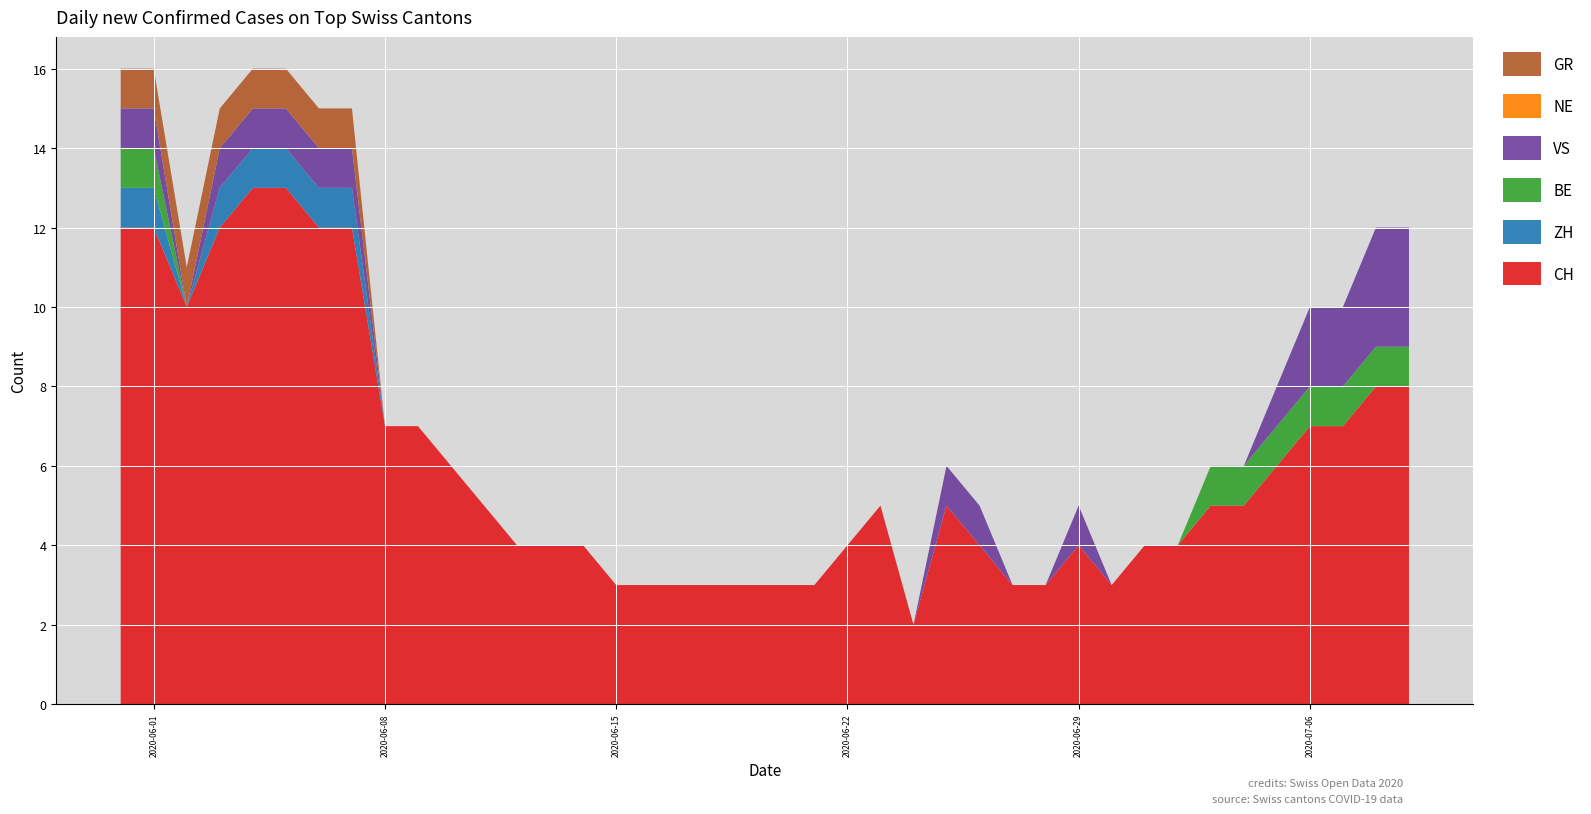

Reading left to right, list all the values displayed in this chart.

CH: 2020-05-31=12	2020-06-01=12	2020-06-02=10	2020-06-03=12	2020-06-04=13	2020-06-05=13	2020-06-06=12	2020-06-07=12	2020-06-08=7	2020-06-09=7	2020-06-10=6	2020-06-11=5	2020-06-12=4	2020-06-13=4	2020-06-14=4	2020-06-15=3	2020-06-16=3	2020-06-17=3	2020-06-18=3	2020-06-19=3	2020-06-20=3	2020-06-21=3	2020-06-22=4	2020-06-23=5	2020-06-24=2	2020-06-25=5	2020-06-26=4	2020-06-27=3	2020-06-28=3	2020-06-29=4	2020-06-30=3	2020-07-01=4	2020-07-02=4	2020-07-03=5	2020-07-04=5	2020-07-05=6	2020-07-06=7	2020-07-07=7	2020-07-08=8	2020-07-09=8
ZH: 2020-05-31=1	2020-06-01=1	2020-06-02=0	2020-06-03=1	2020-06-04=1	2020-06-05=1	2020-06-06=1	2020-06-07=1	2020-06-08=0	2020-06-09=0	2020-06-10=0	2020-06-11=0	2020-06-12=0	2020-06-13=0	2020-06-14=0	2020-06-15=0	2020-06-16=0	2020-06-17=0	2020-06-18=0	2020-06-19=0	2020-06-20=0	2020-06-21=0	2020-06-22=0	2020-06-23=0	2020-06-24=0	2020-06-25=0	2020-06-26=0	2020-06-27=0	2020-06-28=0	2020-06-29=0	2020-06-30=0	2020-07-01=0	2020-07-02=0	2020-07-03=0	2020-07-04=0	2020-07-05=0	2020-07-06=0	2020-07-07=0	2020-07-08=0	2020-07-09=0
BE: 2020-05-31=1	2020-06-01=1	2020-06-02=0	2020-06-03=0	2020-06-04=0	2020-06-05=0	2020-06-06=0	2020-06-07=0	2020-06-08=0	2020-06-09=0	2020-06-10=0	2020-06-11=0	2020-06-12=0	2020-06-13=0	2020-06-14=0	2020-06-15=0	2020-06-16=0	2020-06-17=0	2020-06-18=0	2020-06-19=0	2020-06-20=0	2020-06-21=0	2020-06-22=0	2020-06-23=0	2020-06-24=0	2020-06-25=0	2020-06-26=0	2020-06-27=0	2020-06-28=0	2020-06-29=0	2020-06-30=0	2020-07-01=0	2020-07-02=0	2020-07-03=1	2020-07-04=1	2020-07-05=1	2020-07-06=1	2020-07-07=1	2020-07-08=1	2020-07-09=1
VS: 2020-05-31=1	2020-06-01=1	2020-06-02=0	2020-06-03=1	2020-06-04=1	2020-06-05=1	2020-06-06=1	2020-06-07=1	2020-06-08=0	2020-06-09=0	2020-06-10=0	2020-06-11=0	2020-06-12=0	2020-06-13=0	2020-06-14=0	2020-06-15=0	2020-06-16=0	2020-06-17=0	2020-06-18=0	2020-06-19=0	2020-06-20=0	2020-06-21=0	2020-06-22=0	2020-06-23=0	2020-06-24=0	2020-06-25=1	2020-06-26=1	2020-06-27=0	2020-06-28=0	2020-06-29=1	2020-06-30=0	2020-07-01=0	2020-07-02=0	2020-07-03=0	2020-07-04=0	2020-07-05=1	2020-07-06=2	2020-07-07=2	2020-07-08=3	2020-07-09=3
NE: 2020-05-31=0	2020-06-01=0	2020-06-02=0	2020-06-03=0	2020-06-04=0	2020-06-05=0	2020-06-06=0	2020-06-07=0	2020-06-08=0	2020-06-09=0	2020-06-10=0	2020-06-11=0	2020-06-12=0	2020-06-13=0	2020-06-14=0	2020-06-15=0	2020-06-16=0	2020-06-17=0	2020-06-18=0	2020-06-19=0	2020-06-20=0	2020-06-21=0	2020-06-22=0	2020-06-23=0	2020-06-24=0	2020-06-25=0	2020-06-26=0	2020-06-27=0	2020-06-28=0	2020-06-29=0	2020-06-30=0	2020-07-01=0	2020-07-02=0	2020-07-03=0	2020-07-04=0	2020-07-05=0	2020-07-06=0	2020-07-07=0	2020-07-08=0	2020-07-09=0
GR: 2020-05-31=1	2020-06-01=1	2020-06-02=1	2020-06-03=1	2020-06-04=1	2020-06-05=1	2020-06-06=1	2020-06-07=1	2020-06-08=0	2020-06-09=0	2020-06-10=0	2020-06-11=0	2020-06-12=0	2020-06-13=0	2020-06-14=0	2020-06-15=0	2020-06-16=0	2020-06-17=0	2020-06-18=0	2020-06-19=0	2020-06-20=0	2020-06-21=0	2020-06-22=0	2020-06-23=0	2020-06-24=0	2020-06-25=0	2020-06-26=0	2020-06-27=0	2020-06-28=0	2020-06-29=0	2020-06-30=0	2020-07-01=0	2020-07-02=0	2020-07-03=0	2020-07-04=0	2020-07-05=0	2020-07-06=0	2020-07-07=0	2020-07-08=0	2020-07-09=0